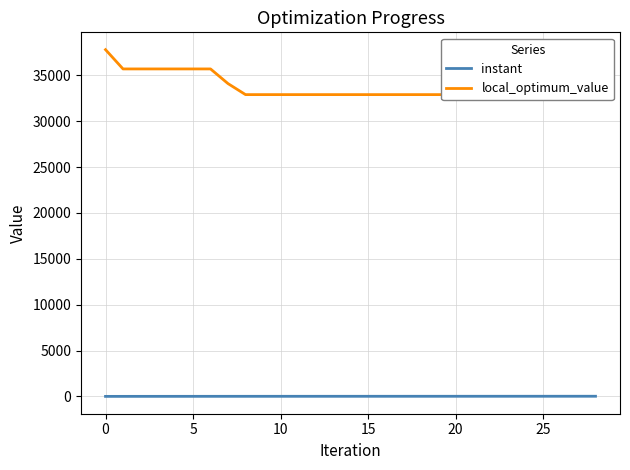

At 0, list the series in order from smallest to largest.

instant, local_optimum_value